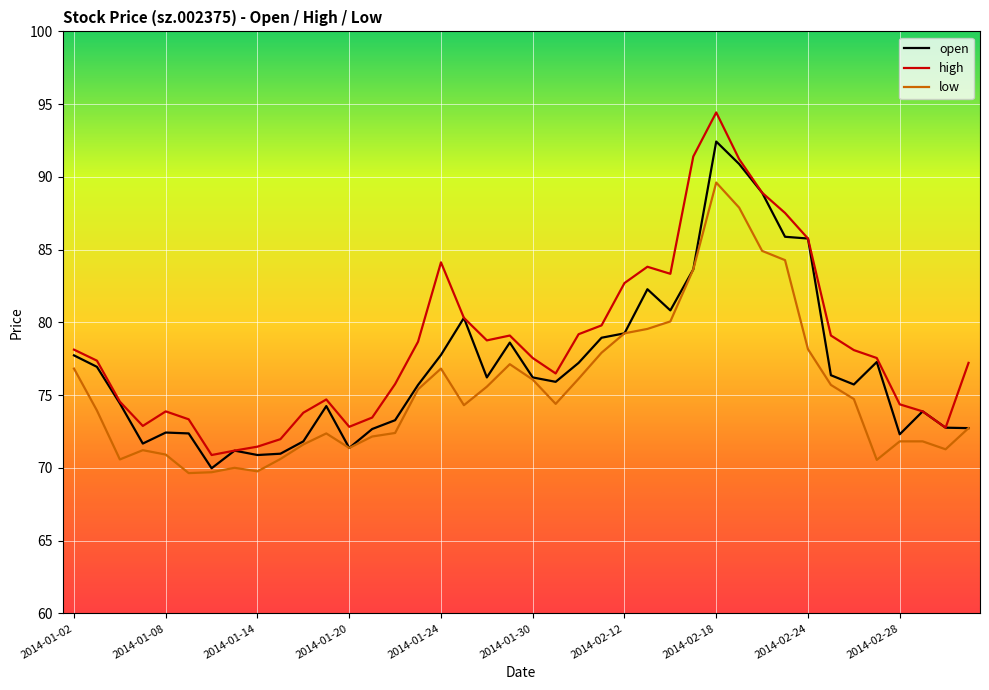

List the series in order of their peak value, highest first.

high, open, low